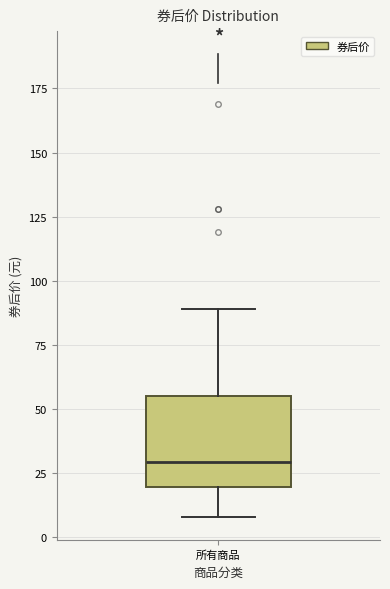

Transcribe this box plot: give where the median line is, the range the box spans, and where the two whiskers end, as read against the y-axis. The values are not printed on the chart, so give them approximately, as read against the axis.

median 30, box 20 to 55, whiskers 10 to 90